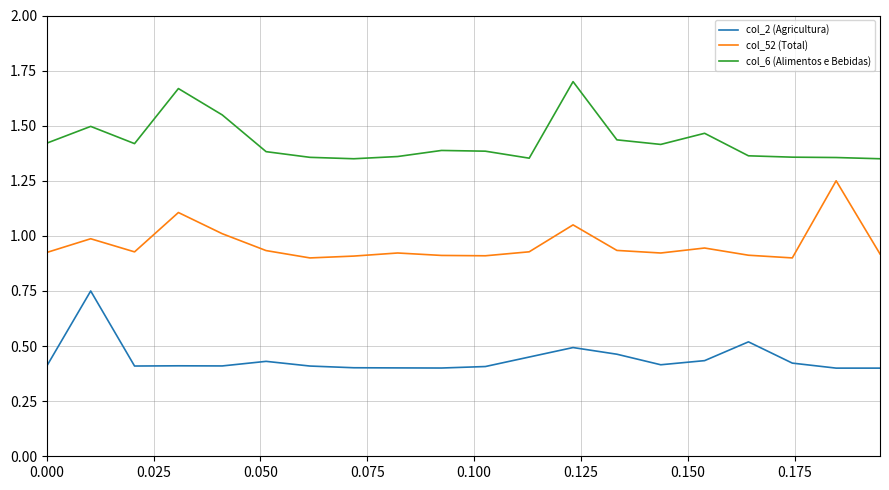

Rank the series by their average value, from highest to lowest.

col_6 (Alimentos e Bebidas), col_52 (Total), col_2 (Agricultura)